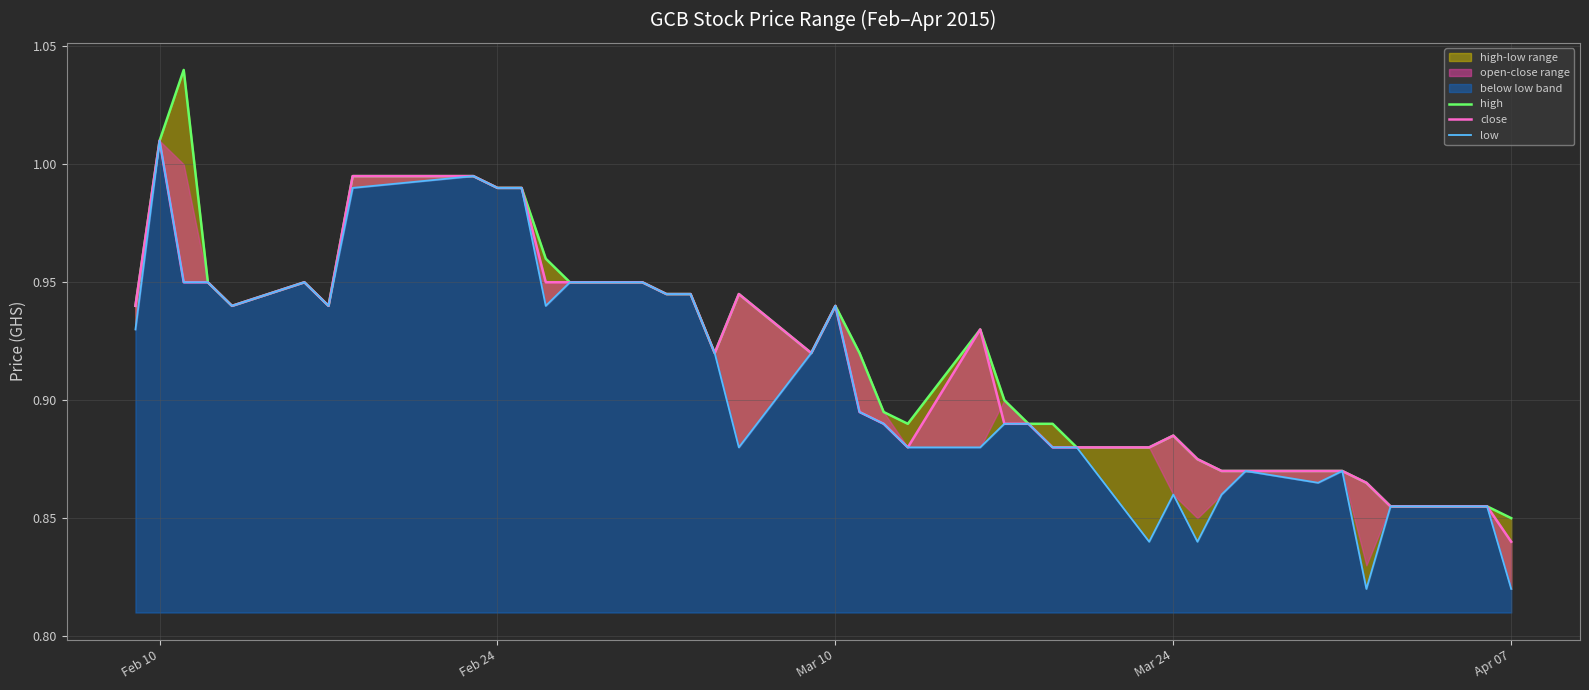

What is the difference between the second highest and minimum values in the close series?

0.2